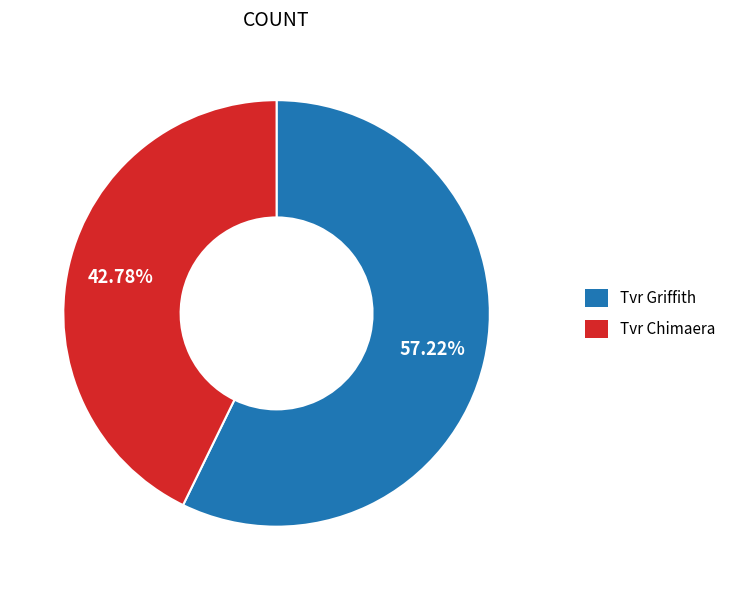

Which category has the smallest portion of the pie?

Tvr Chimaera